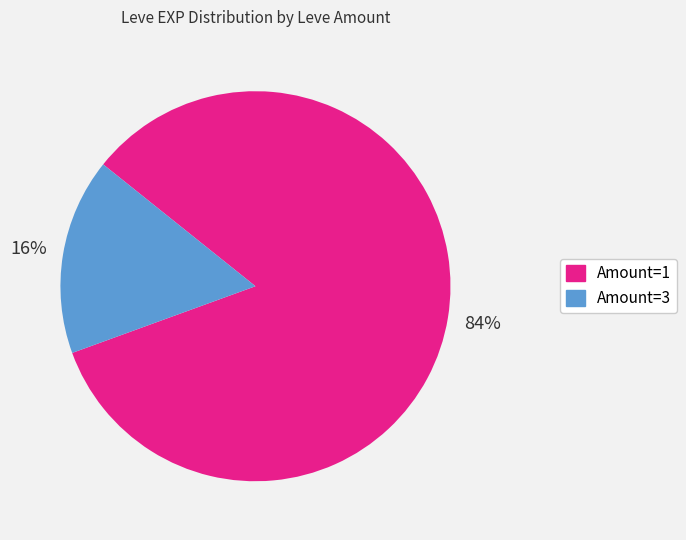

To the nearest percent, what is the average slice percentage?

50%